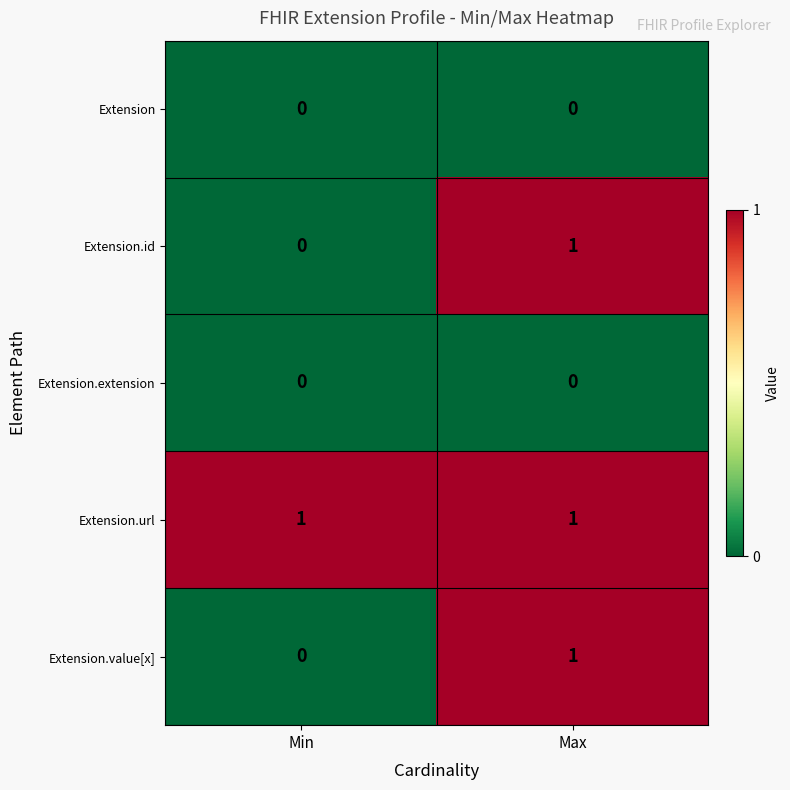

At which label is Extension.id closest to 0?

Min